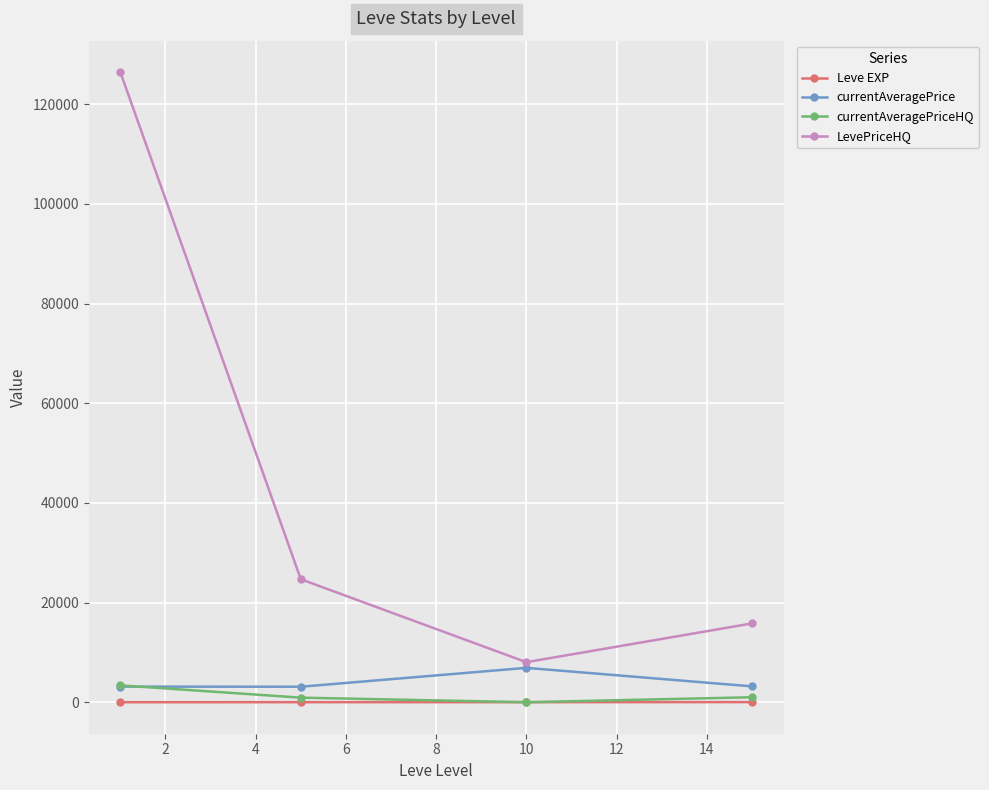

Which series has the largest total across all categories?

LevePriceHQ